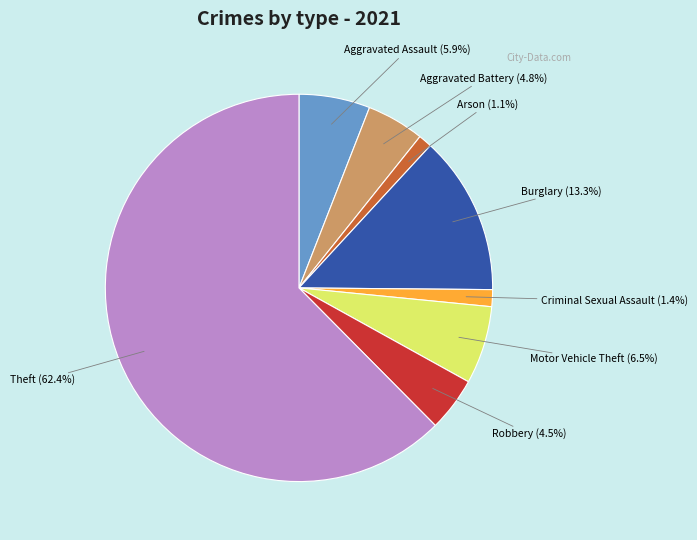

Which slice is the largest?

Theft